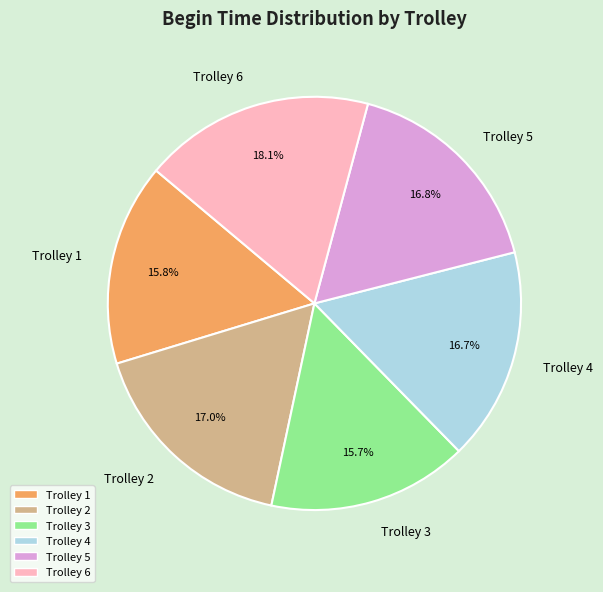

How many slices are in this pie chart?

6